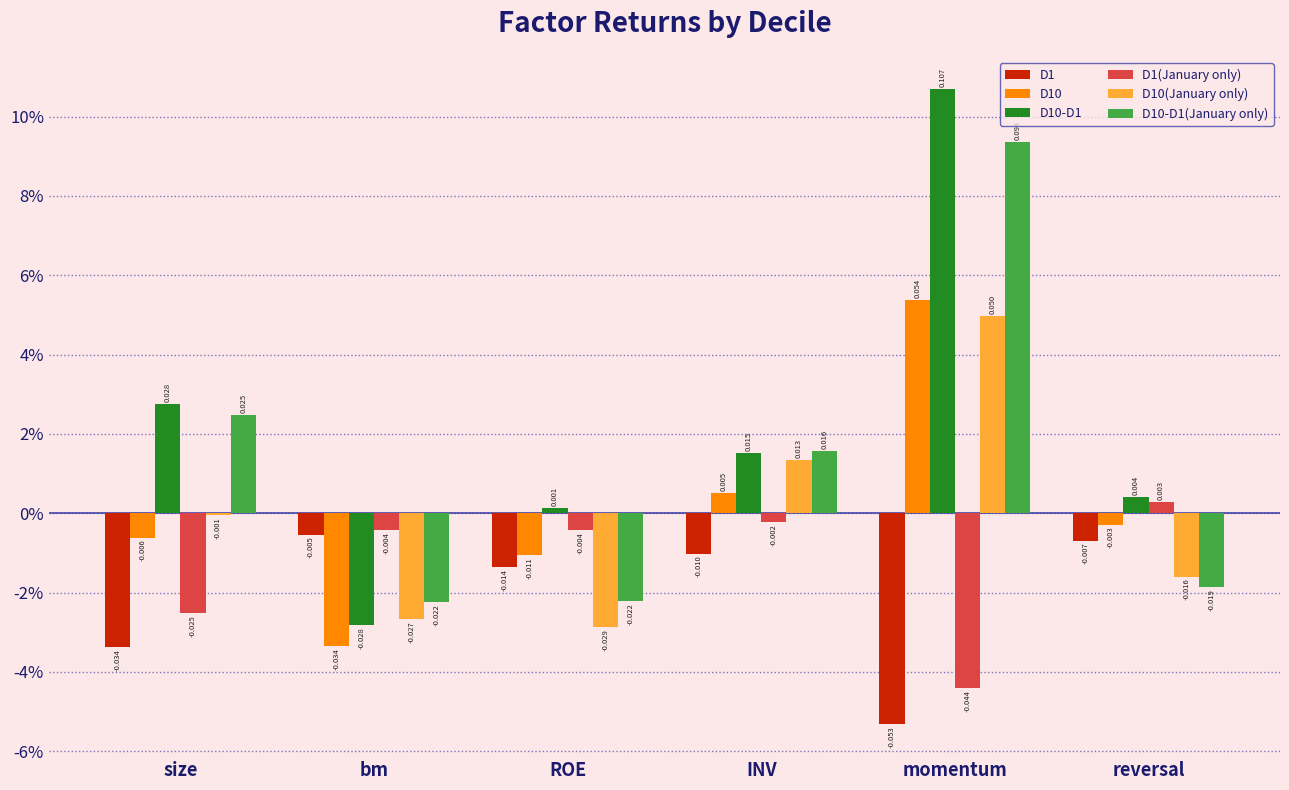

At which category is the sum across all series the highest?

momentum